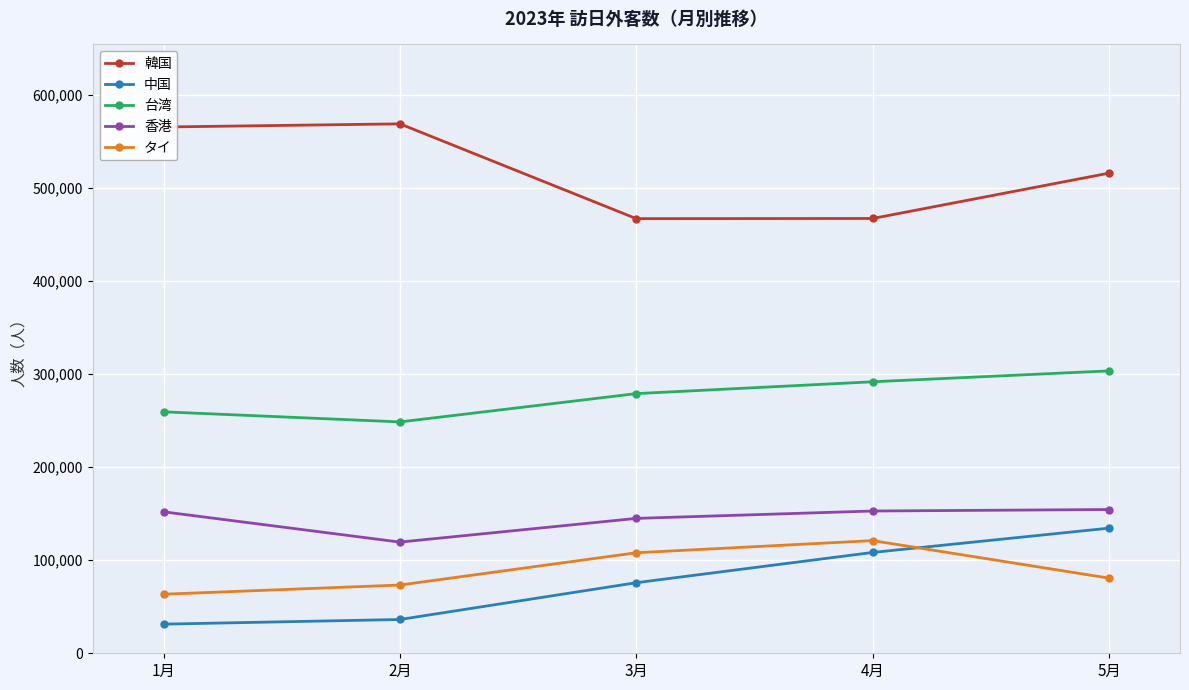

Is the value of 韓国 at 1月 greater than the value of 台湾 at 1月?

Yes